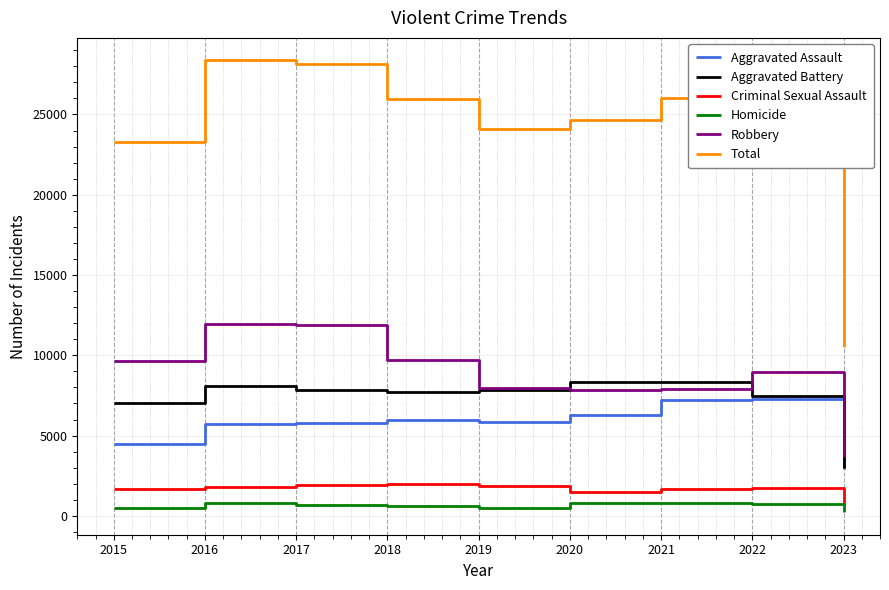

How many lines are shown in the chart?

6